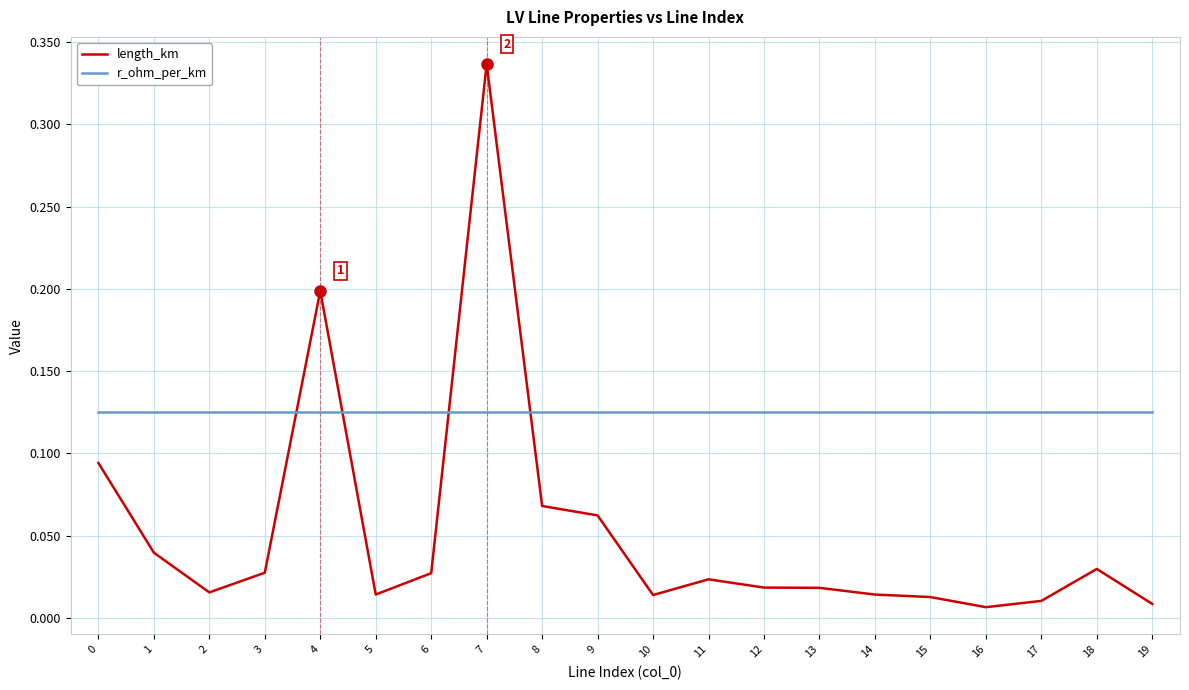

Which series has the largest range (max minus min)?

length_km